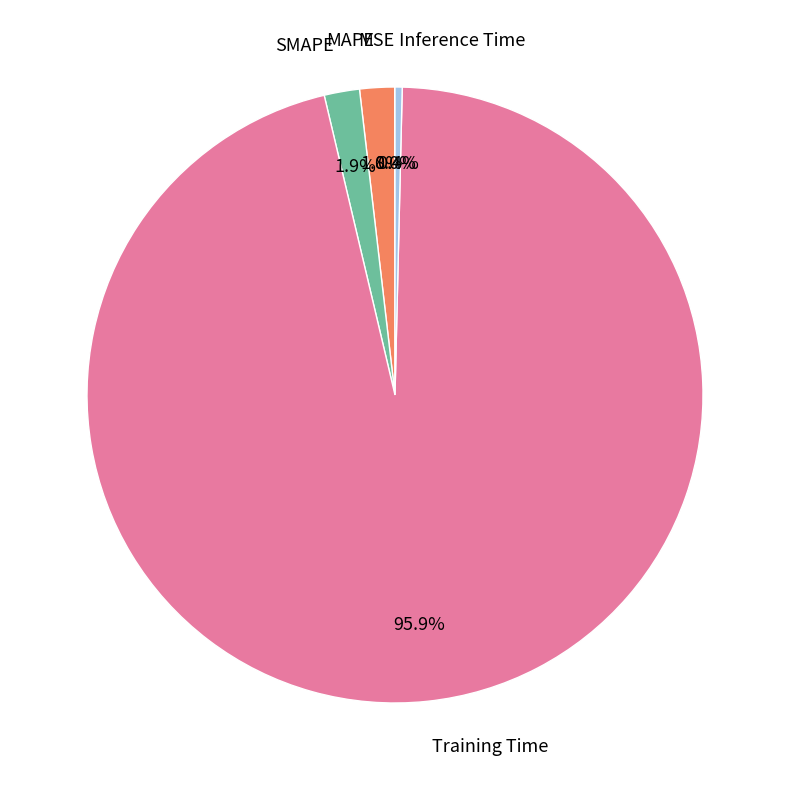

Which category accounts for the majority?

Training Time